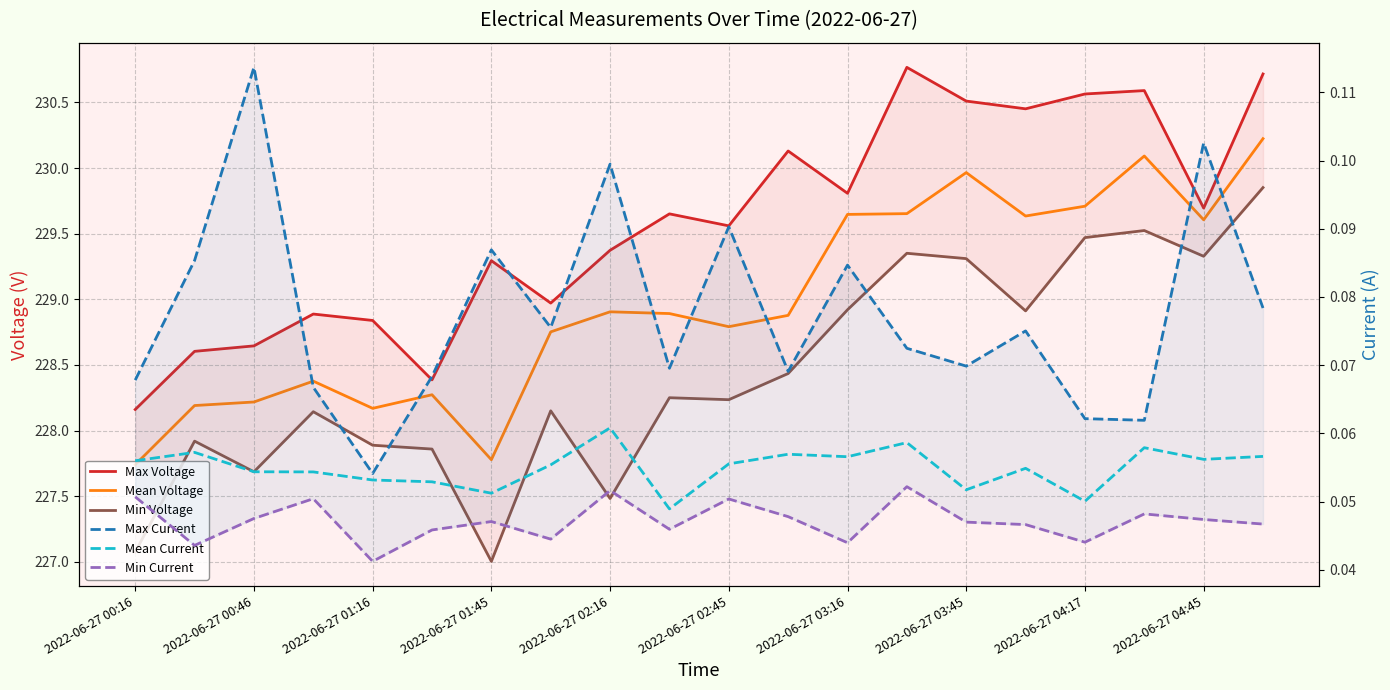

What is the sum of the Max Current values at 12 and 2022-06-27 01:45?

0.2